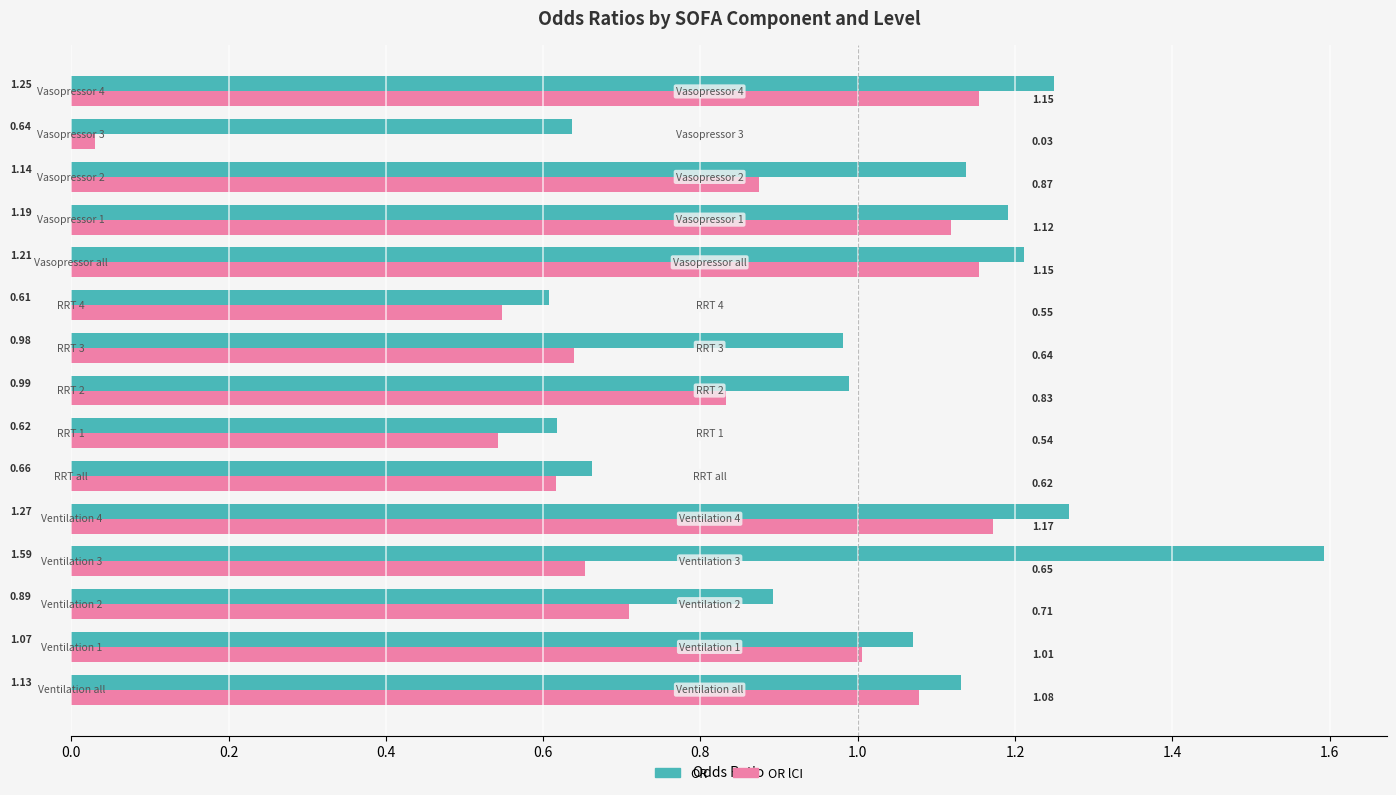

Which series has the widest spread of values?

OR lCI